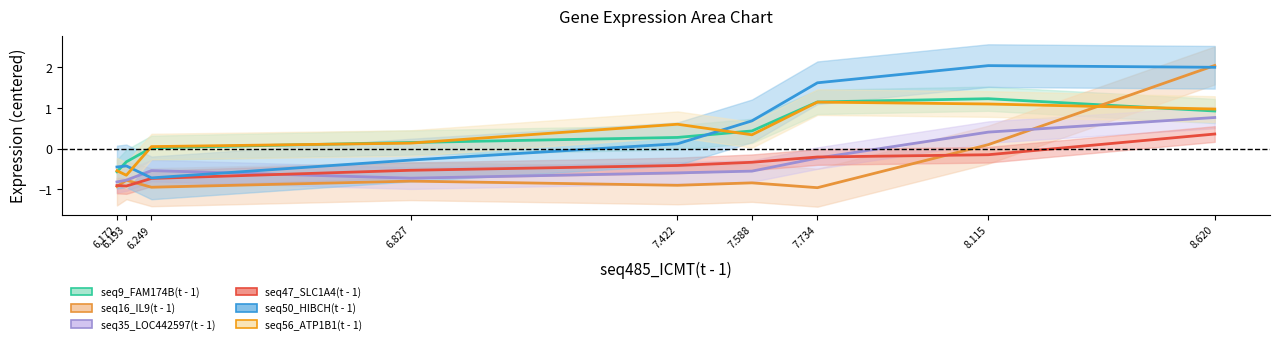

What is the difference between the maximum and minimum values in the seq9_FAM174B(t - 1) series?

1.8